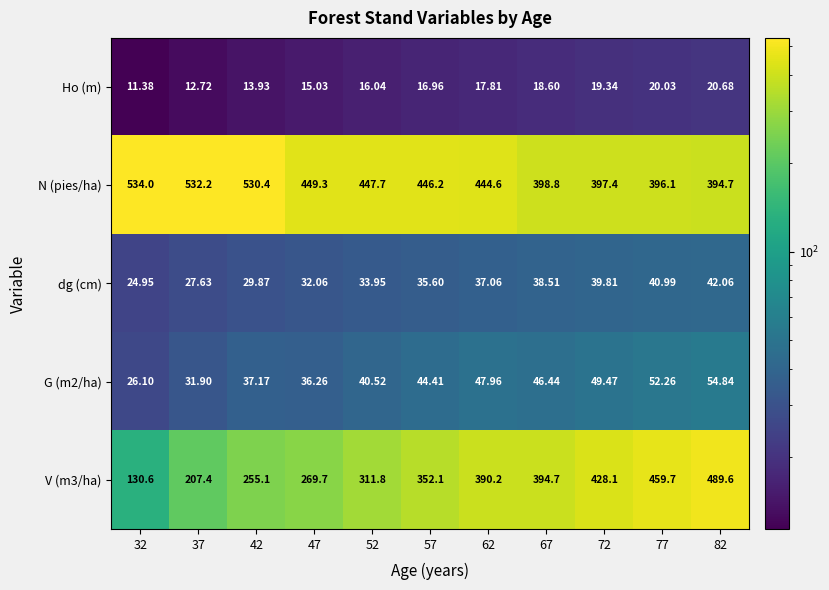

Which series has the largest total across all categories?

N (pies/ha)